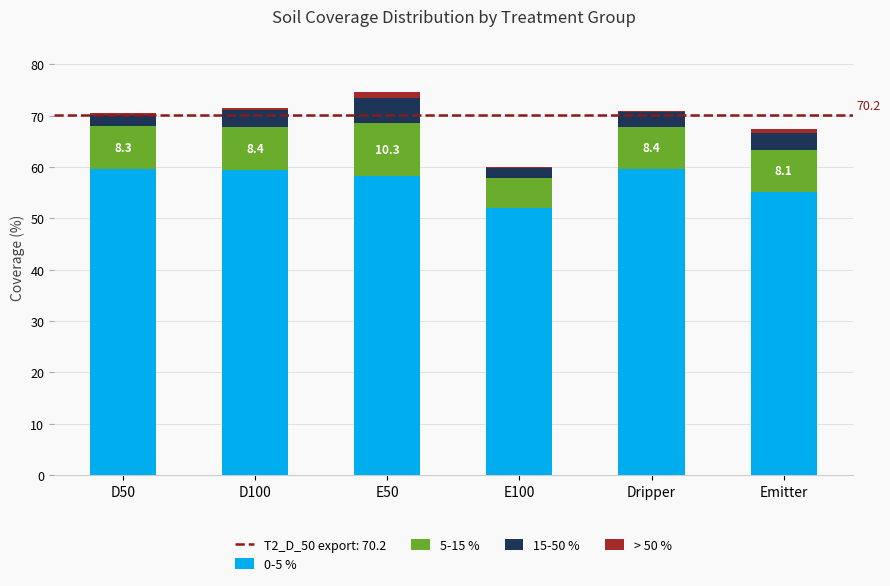

What is the maximum value for 0-5 %?

59.7